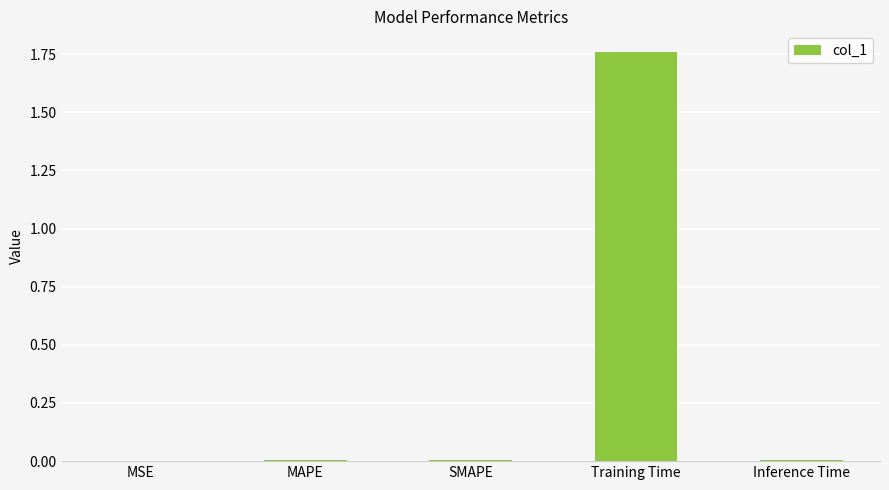

Between MSE and Training Time, which is larger?

Training Time